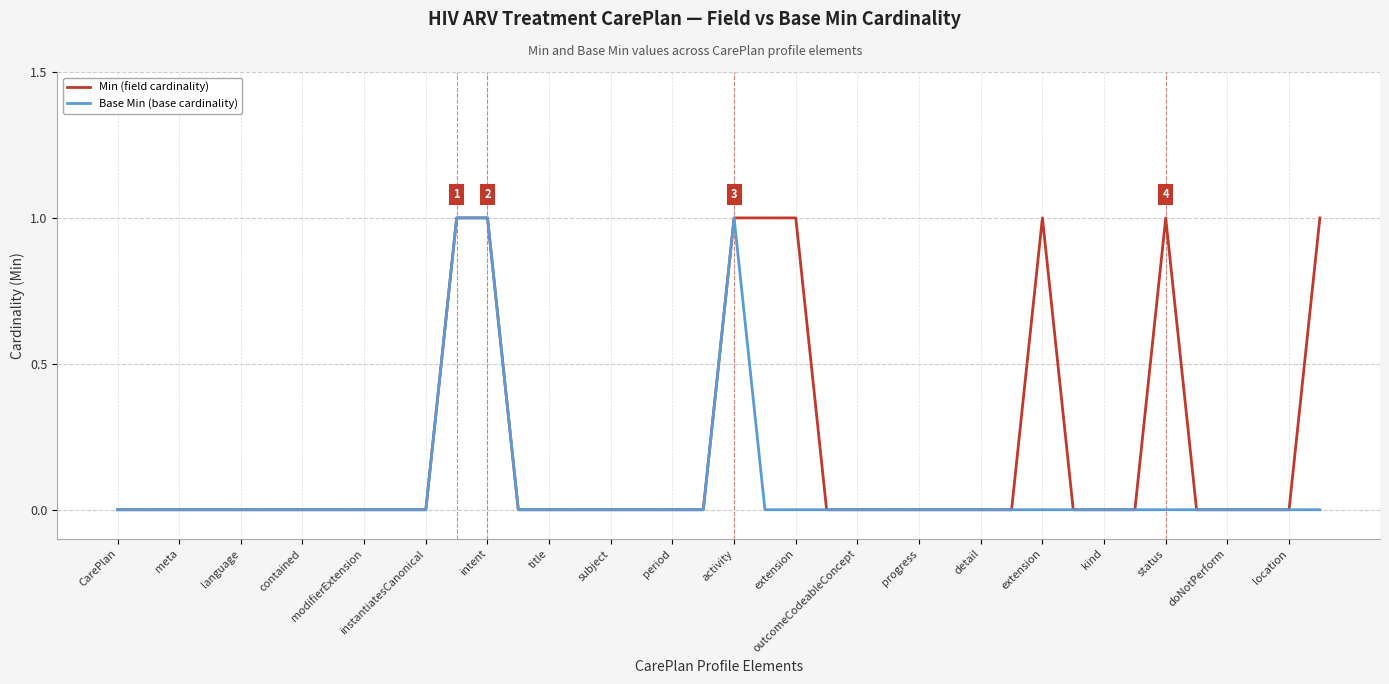

Which series has the largest total across all categories?

Min (field cardinality)